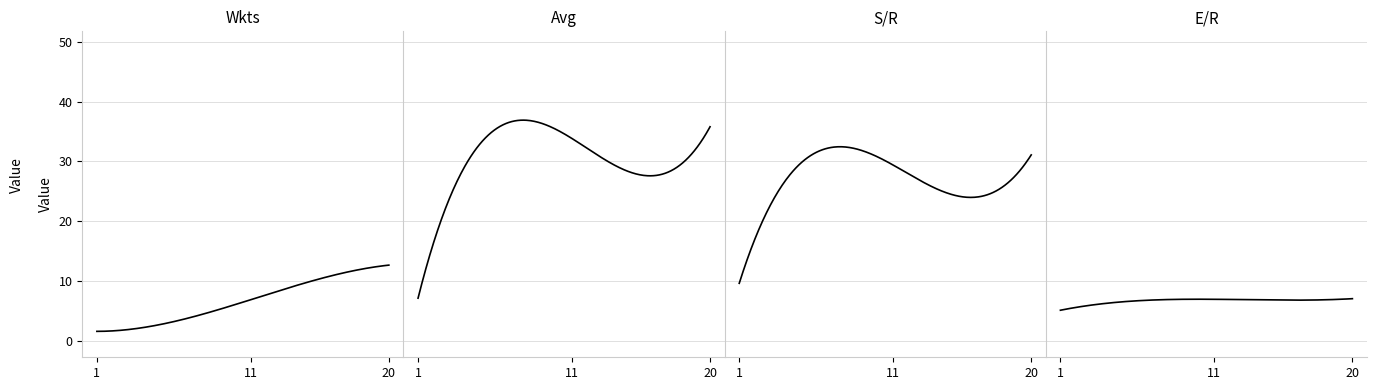

How many lines are shown in the chart?

4